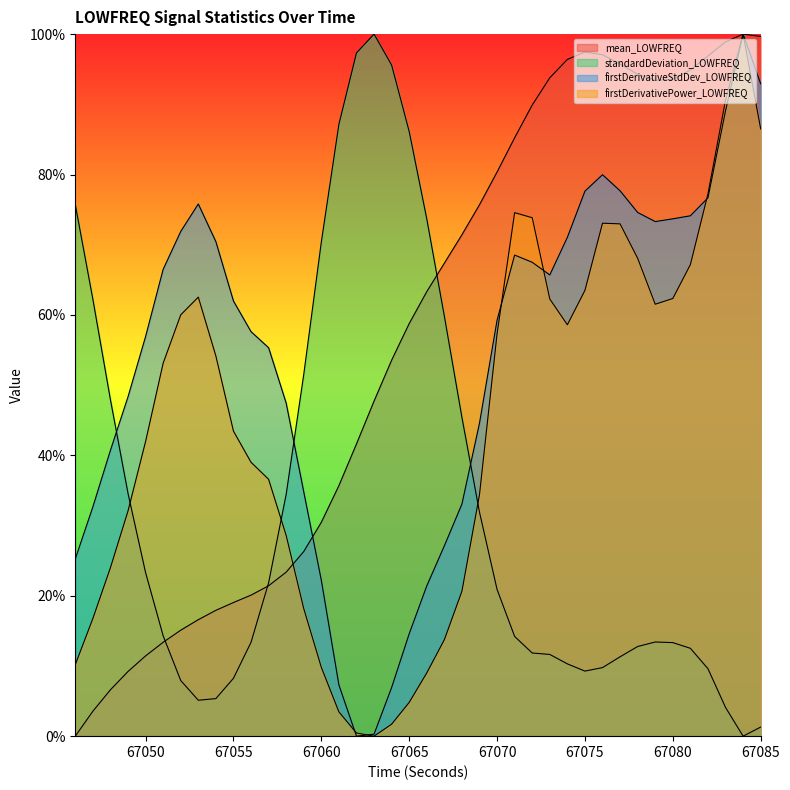

What is the spread (max minus min) of values at 67063?

100.0